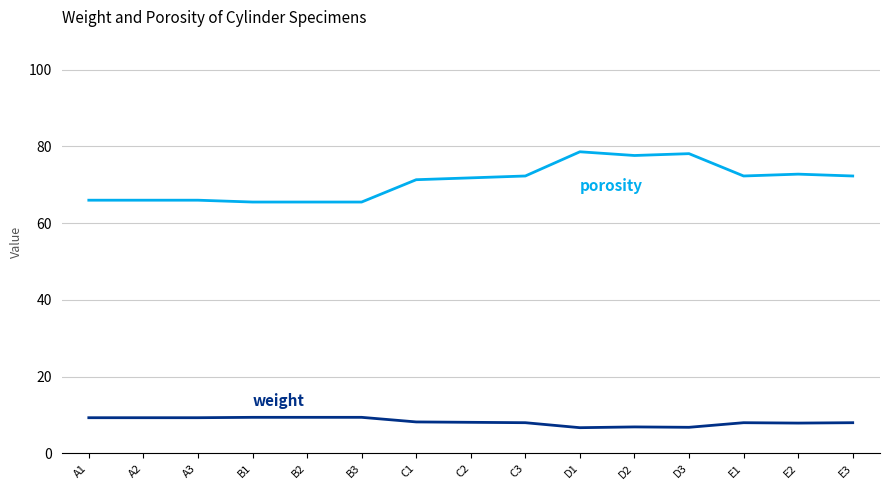

What position from the right is C2?

8